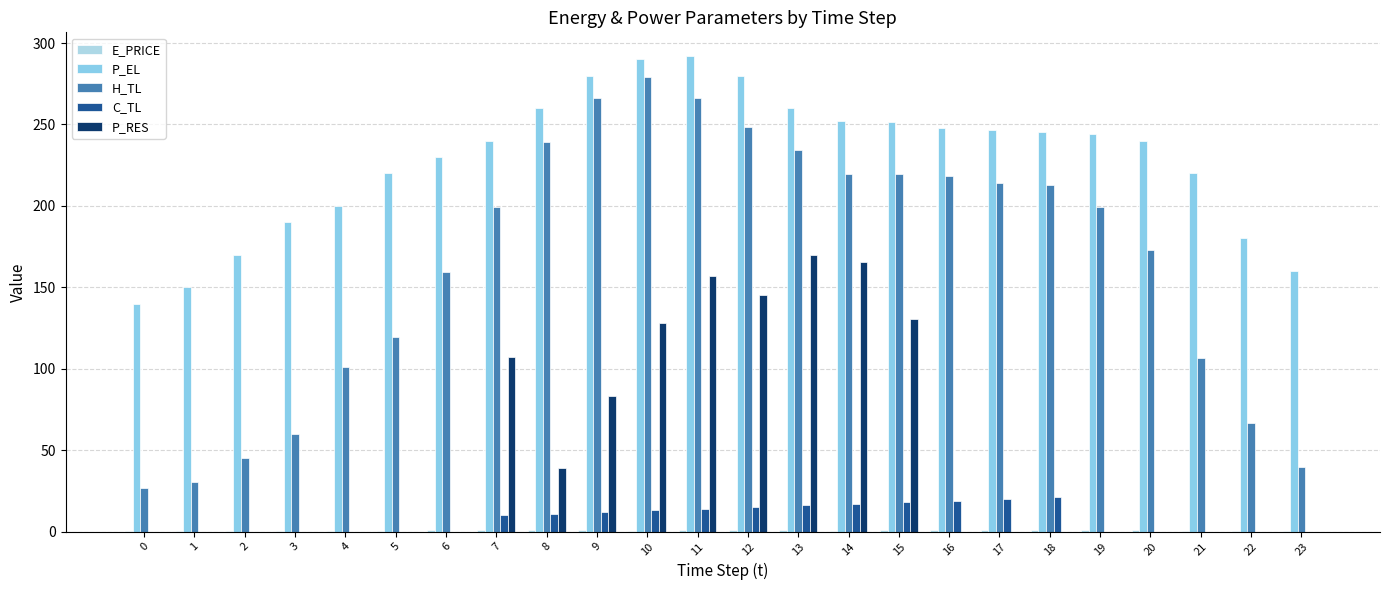

What is the maximum value shown in the chart?

292.0